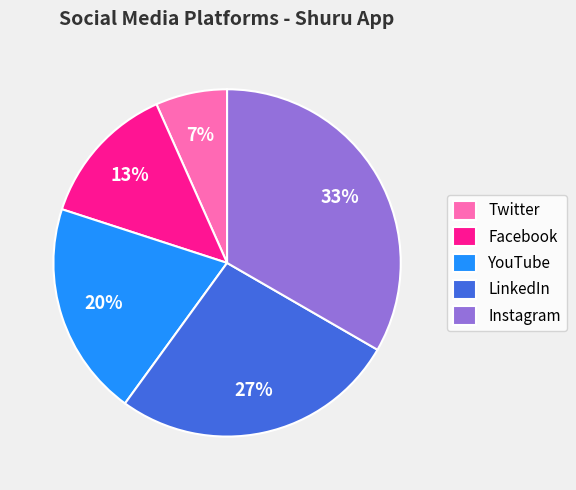

Count the number of slices in the pie.

5